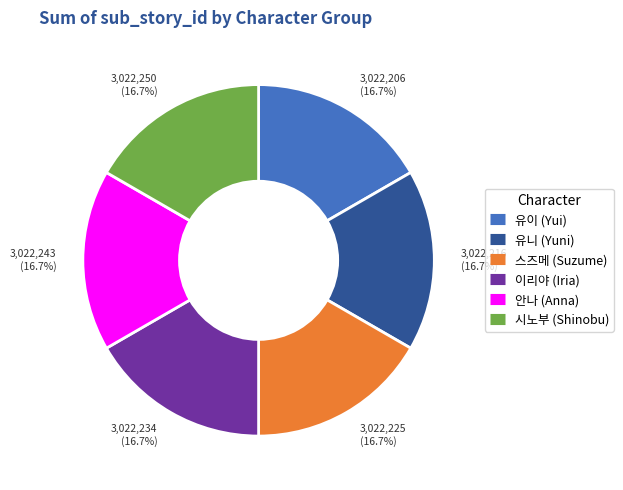

How many segments does this pie chart have?

6